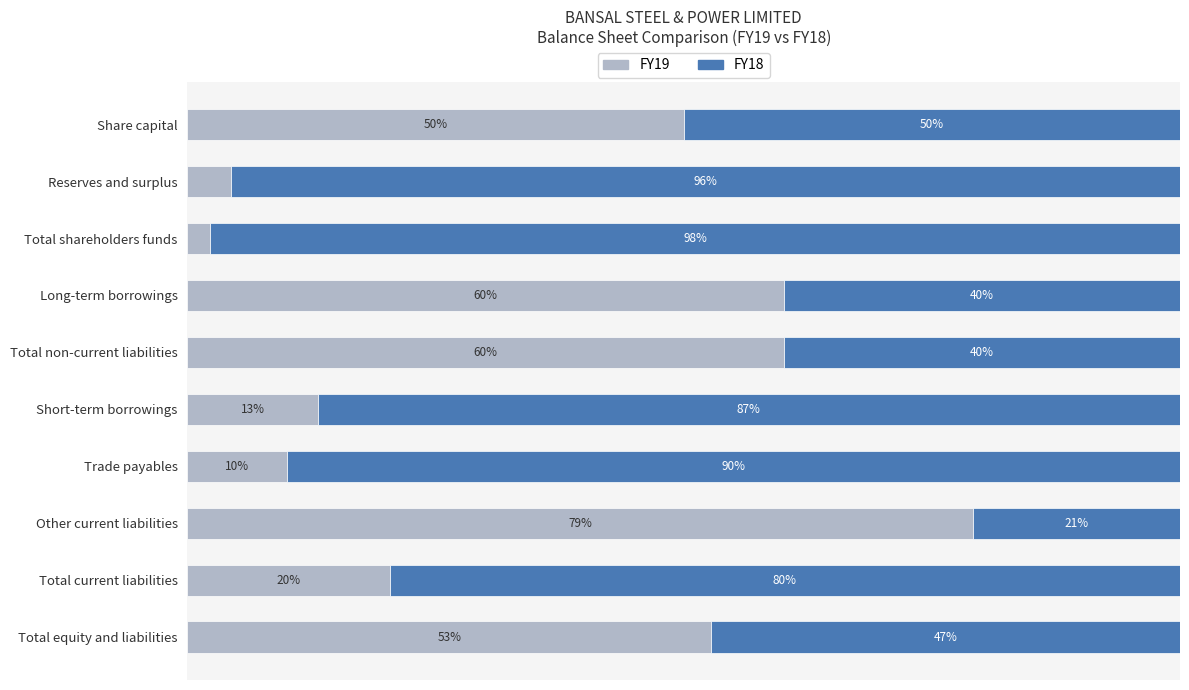

Which category has the highest value in the FY19 series?

Other current liabilities